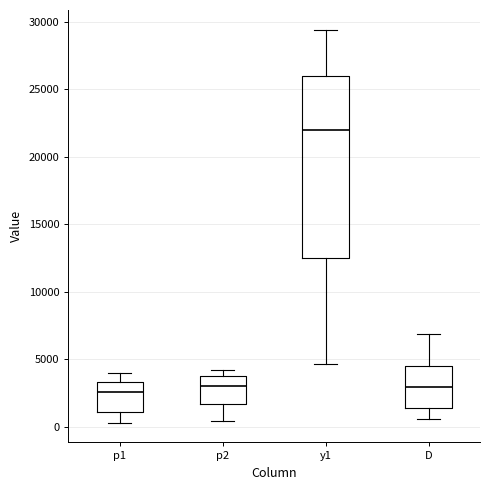

Where is the upper edge of the box for y1 on the y-axis? The values are not printed on the chart, so give them approximately, as read against the axis.

26000